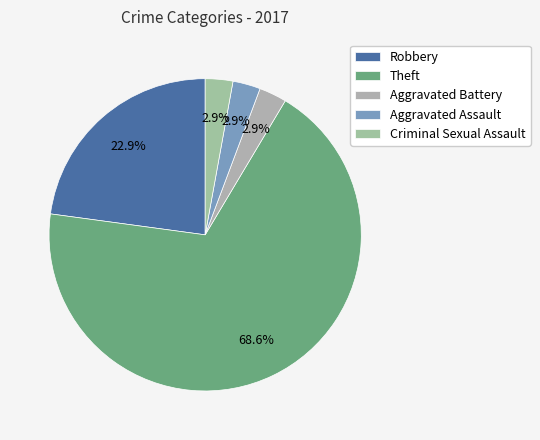

How many segments does this pie chart have?

5